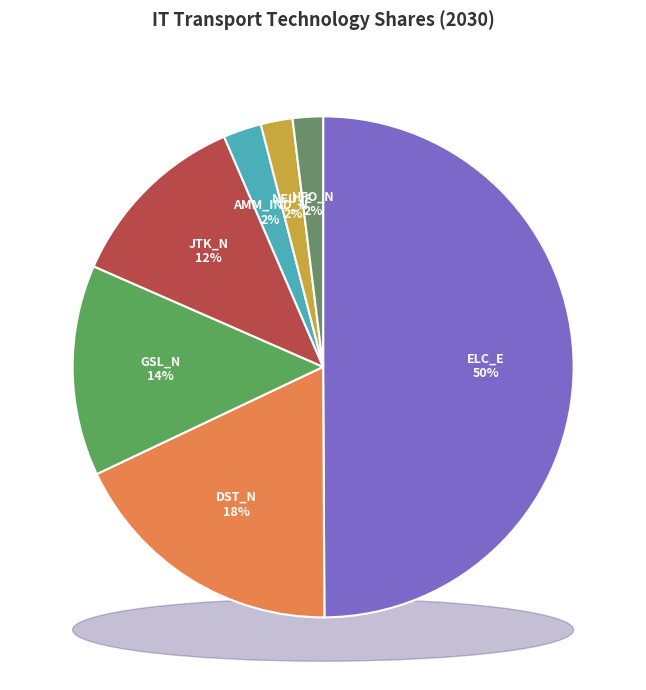

How many segments does this pie chart have?

7